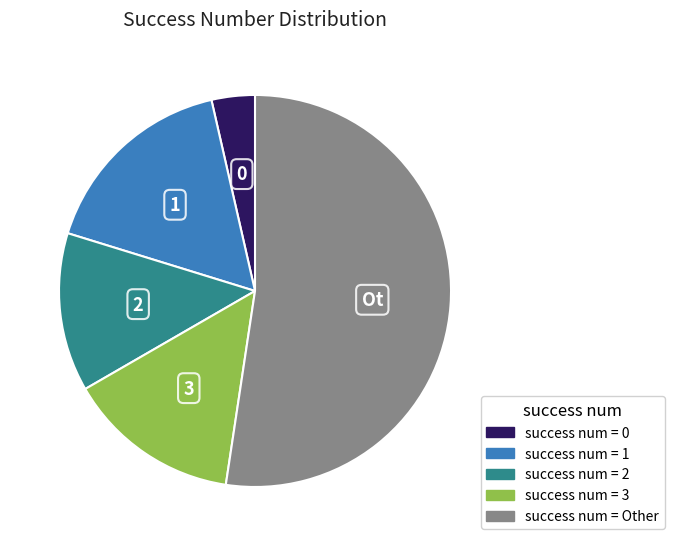

Does any single category account for the majority?

Yes